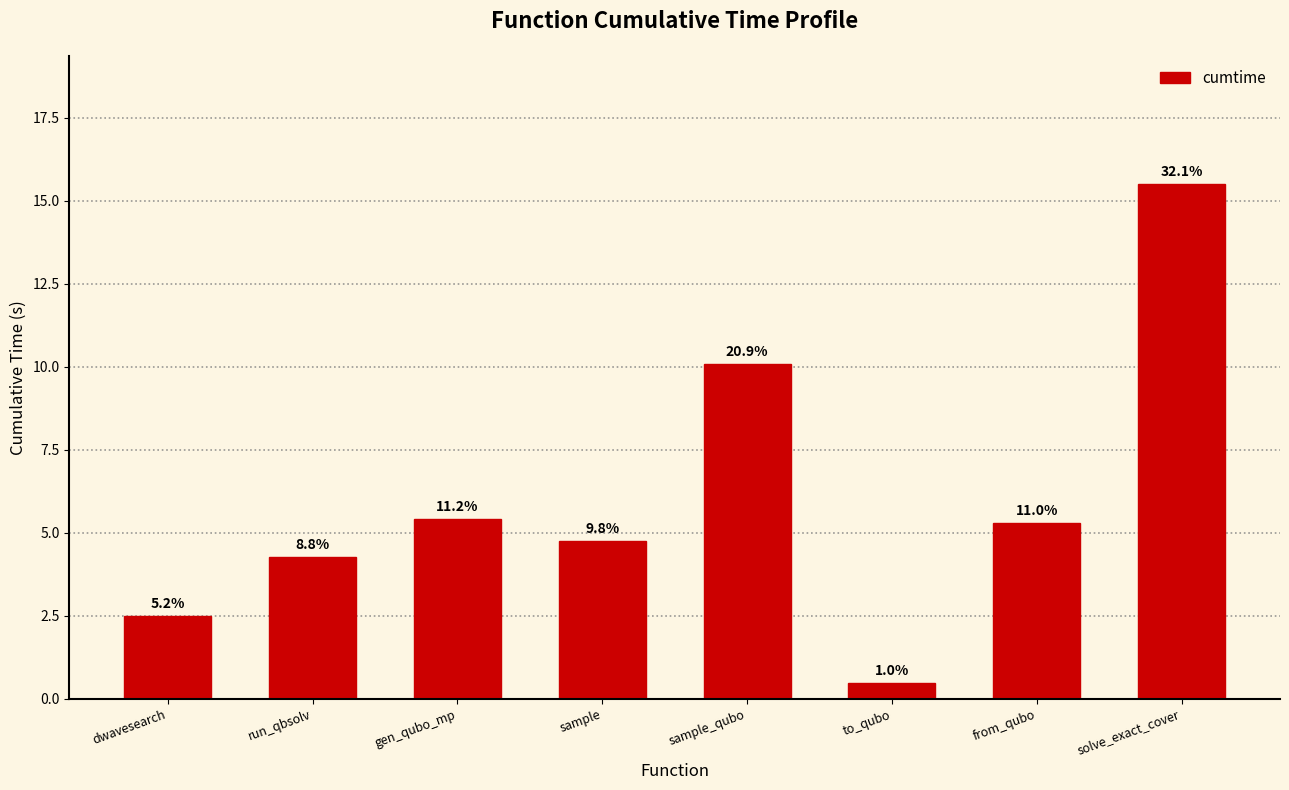

Reading left to right, what are all the values shown in this chart?

2.5	4.3	5.4	4.8	10.1	0.5	5.3	15.5